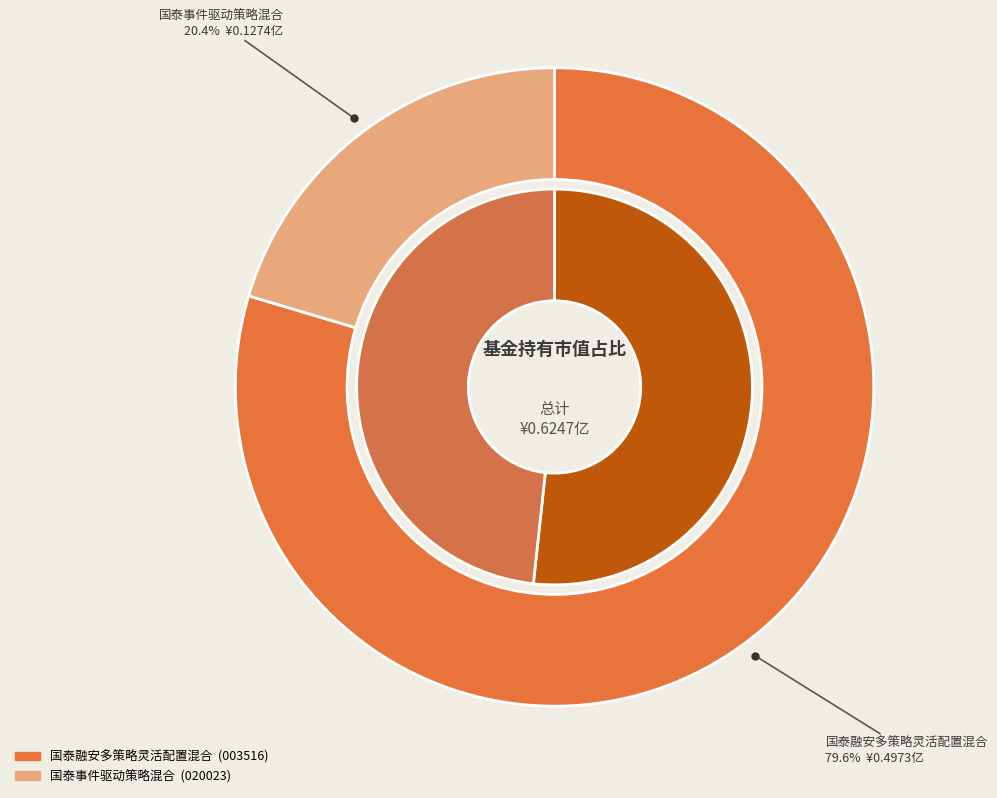

How many slices are in this pie chart?

2